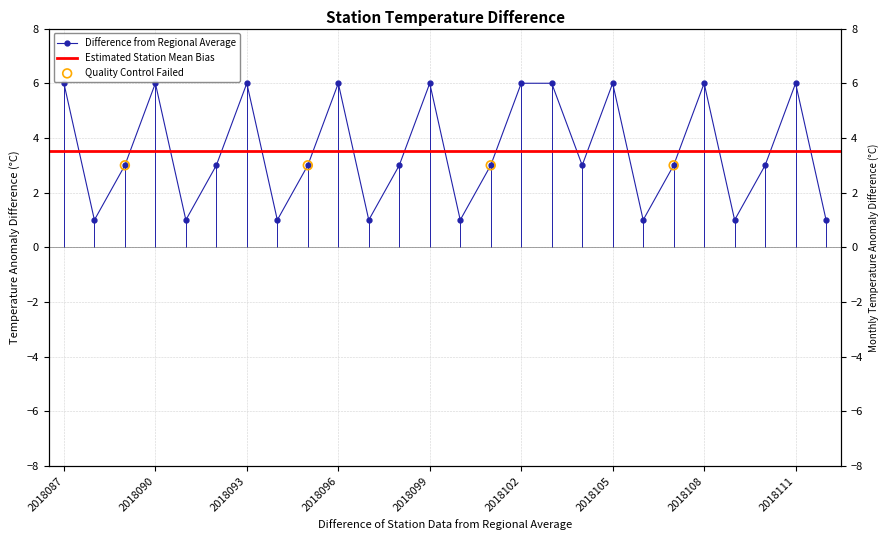

Approximately how many times larger is the value at 2018091 compared to 2018095?

0.3